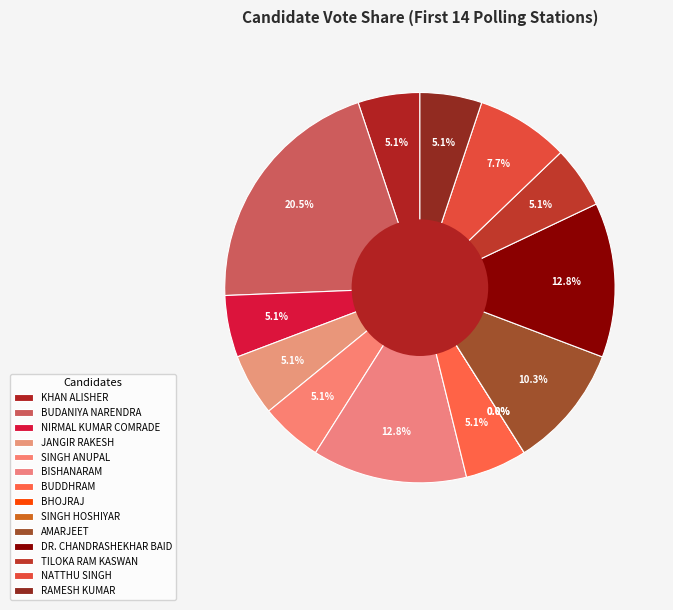

What portion of the pie excludes KHAN ALISHER?

94.9%